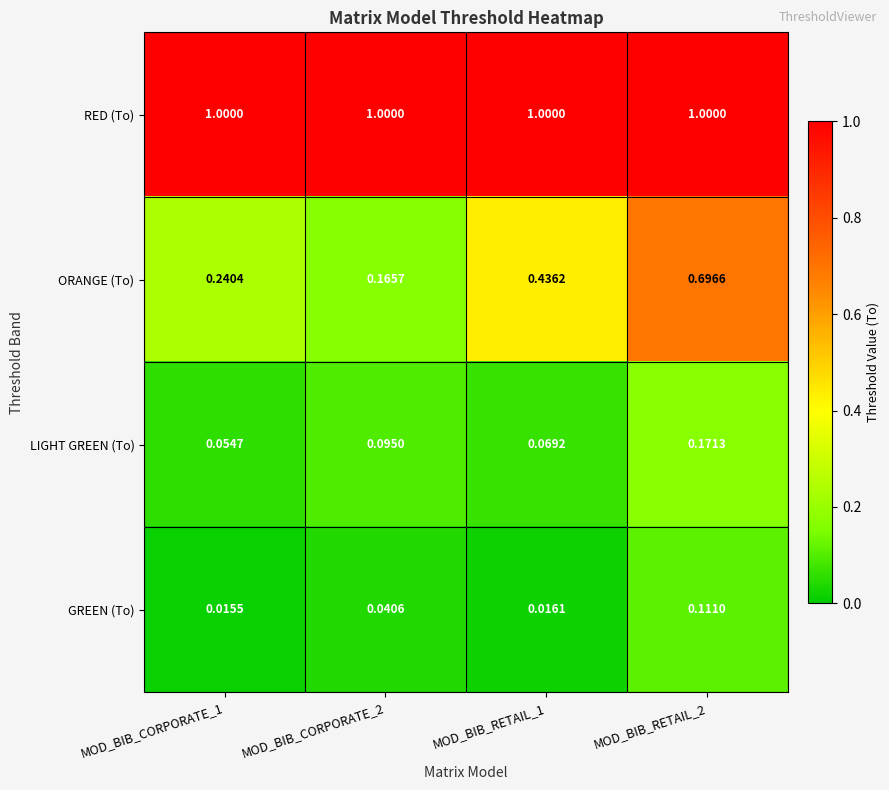

Which series has the largest total across all categories?

RED (To)